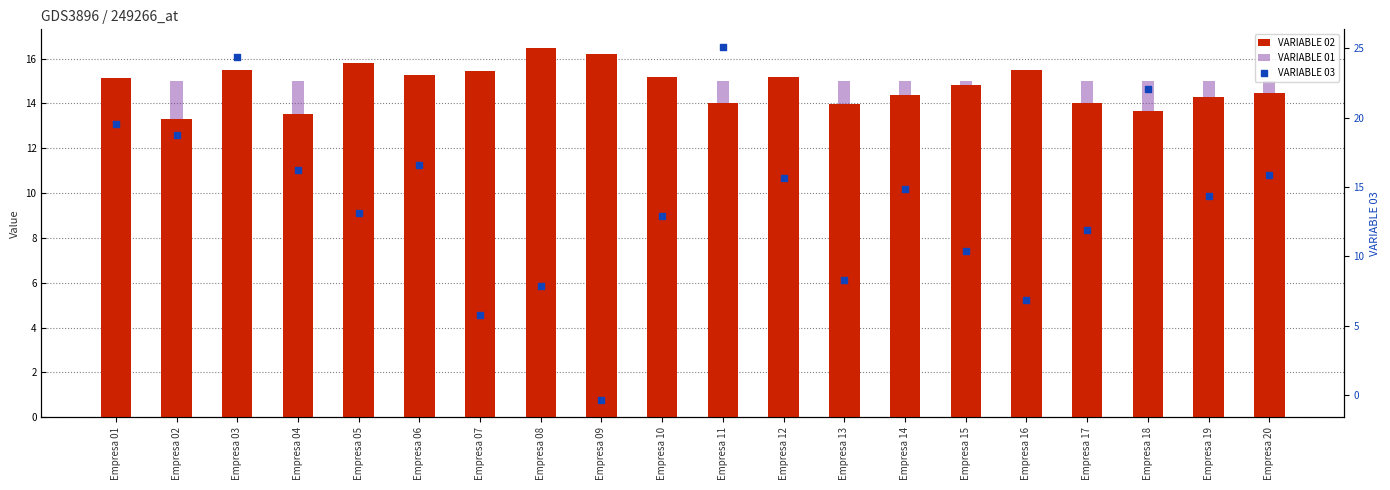

Which series has the largest Y range (max minus min)?

VARIABLE 03